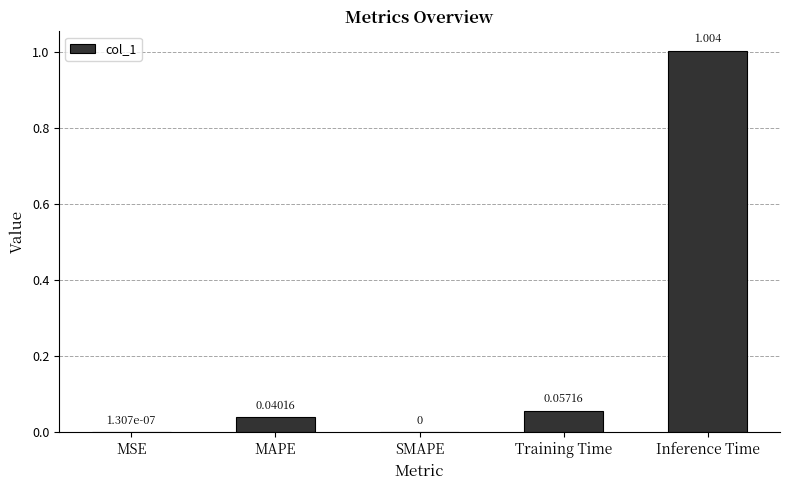

Which label corresponds to the largest value in the chart?

Inference Time